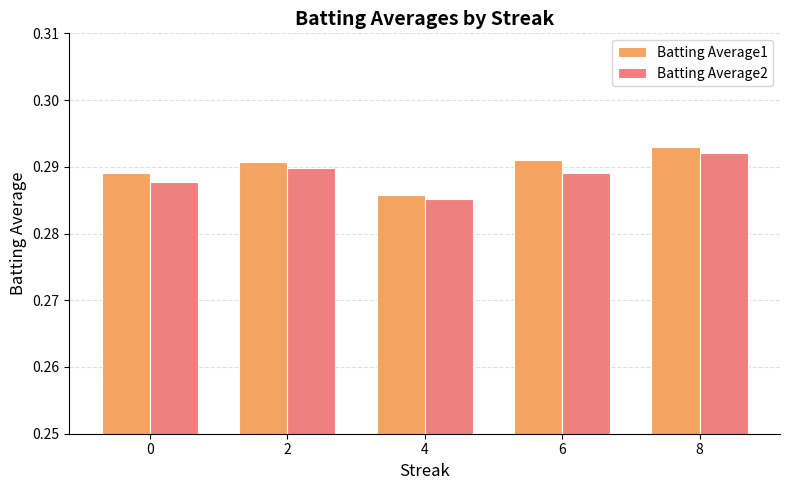

Rank the series by their average value, from lowest to highest.

Batting Average2, Batting Average1